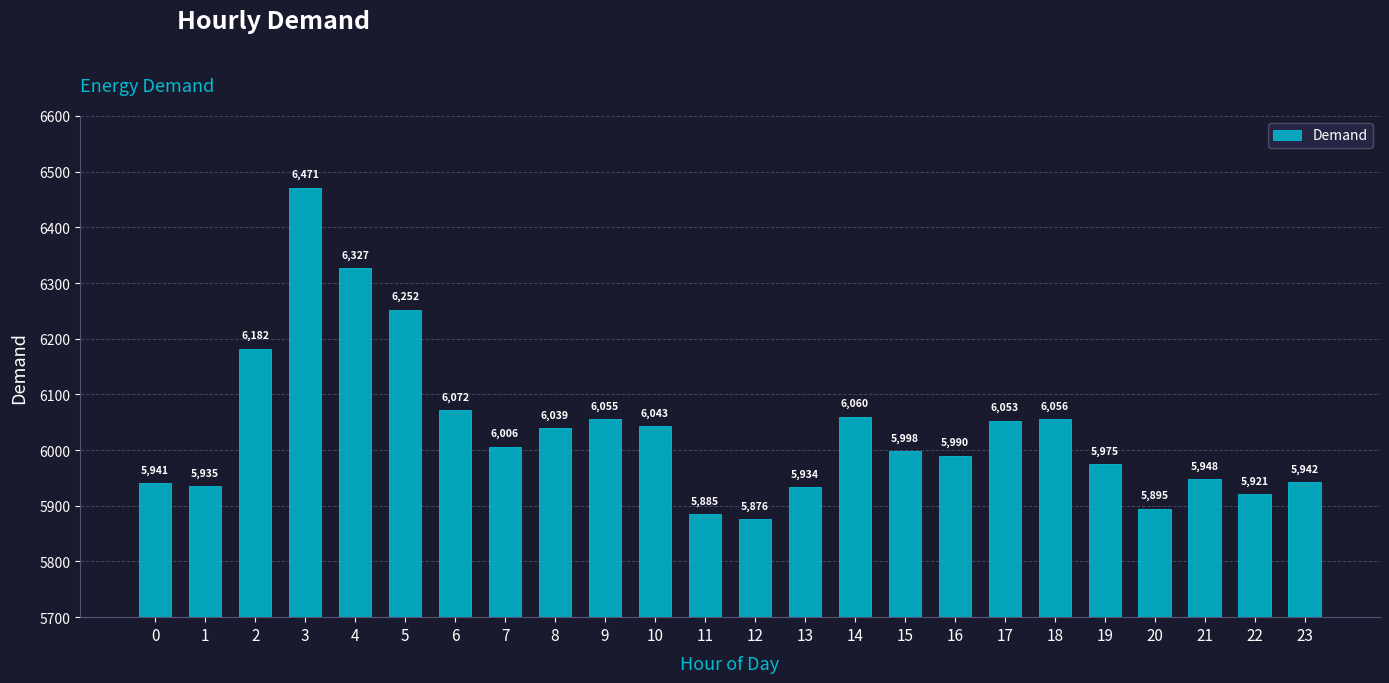

How many values are below 6006?

12